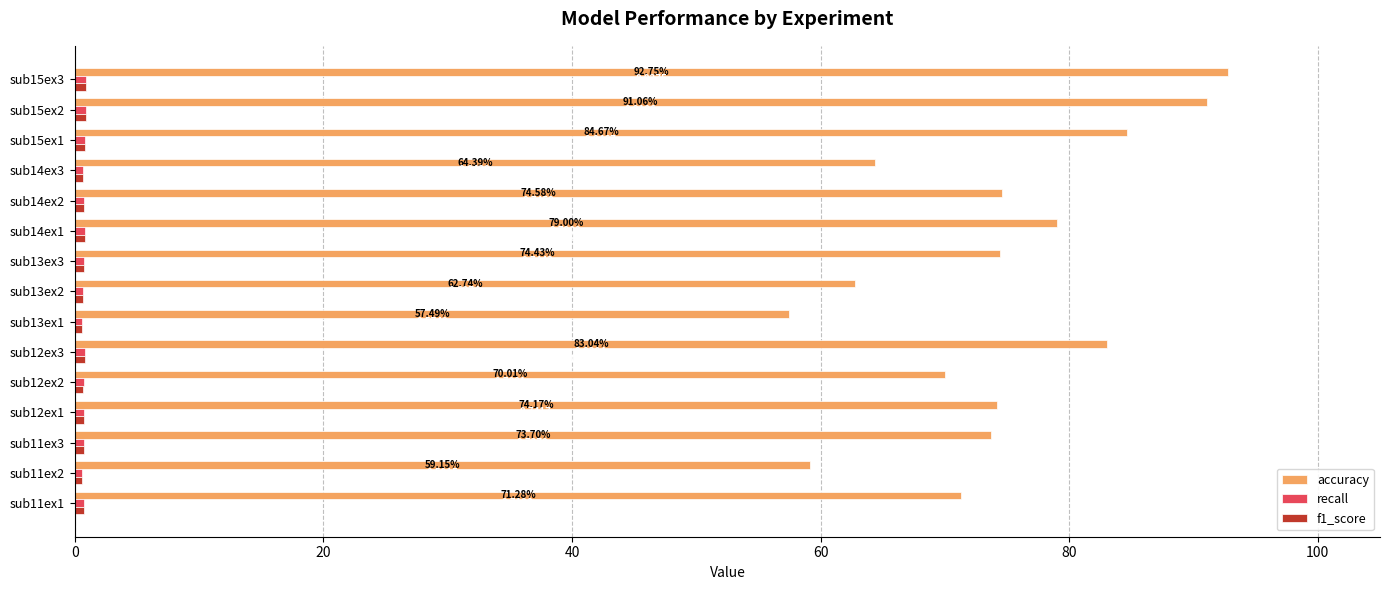

Which series has the largest total across all categories?

accuracy